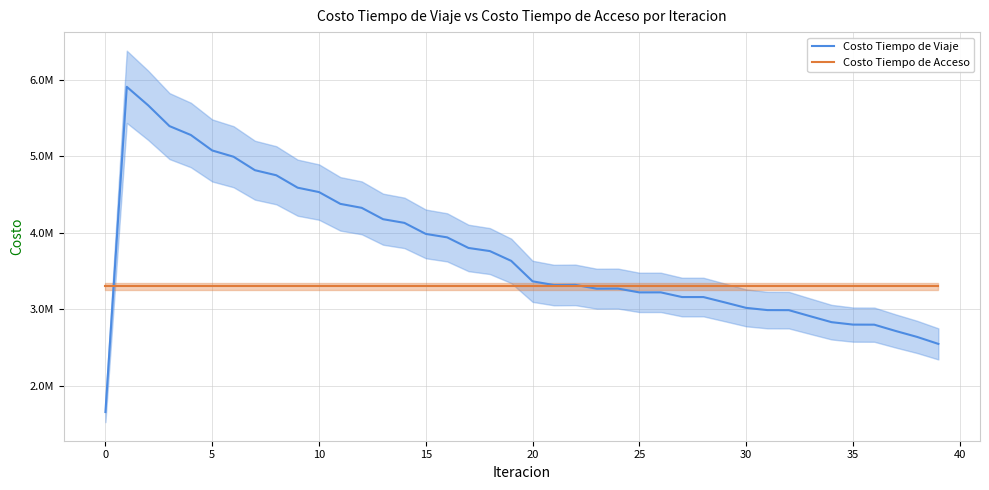

At which label is Costo Tiempo de Viaje closest to 3780693?

17